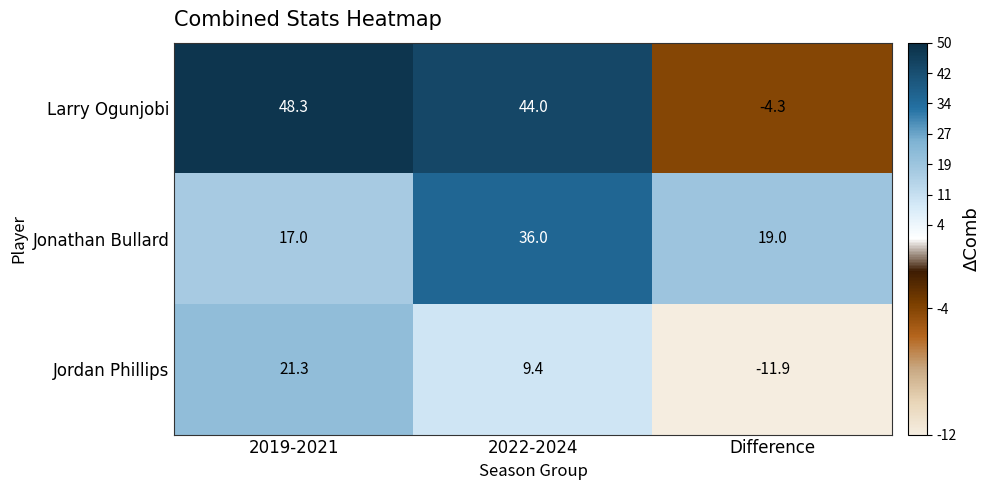

At how many categories does at least one series exceed 38?

2